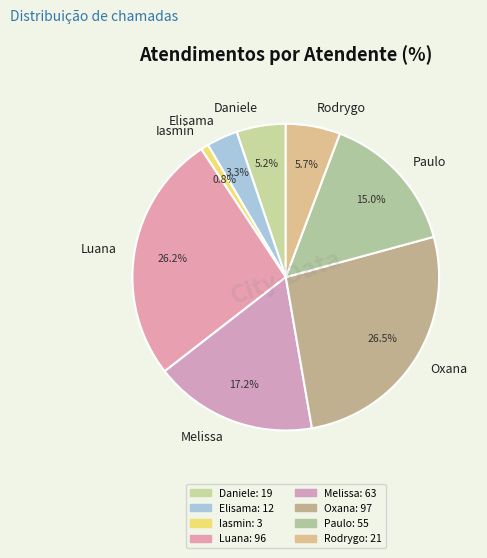

Does Daniele account for over 50% of the chart?

No